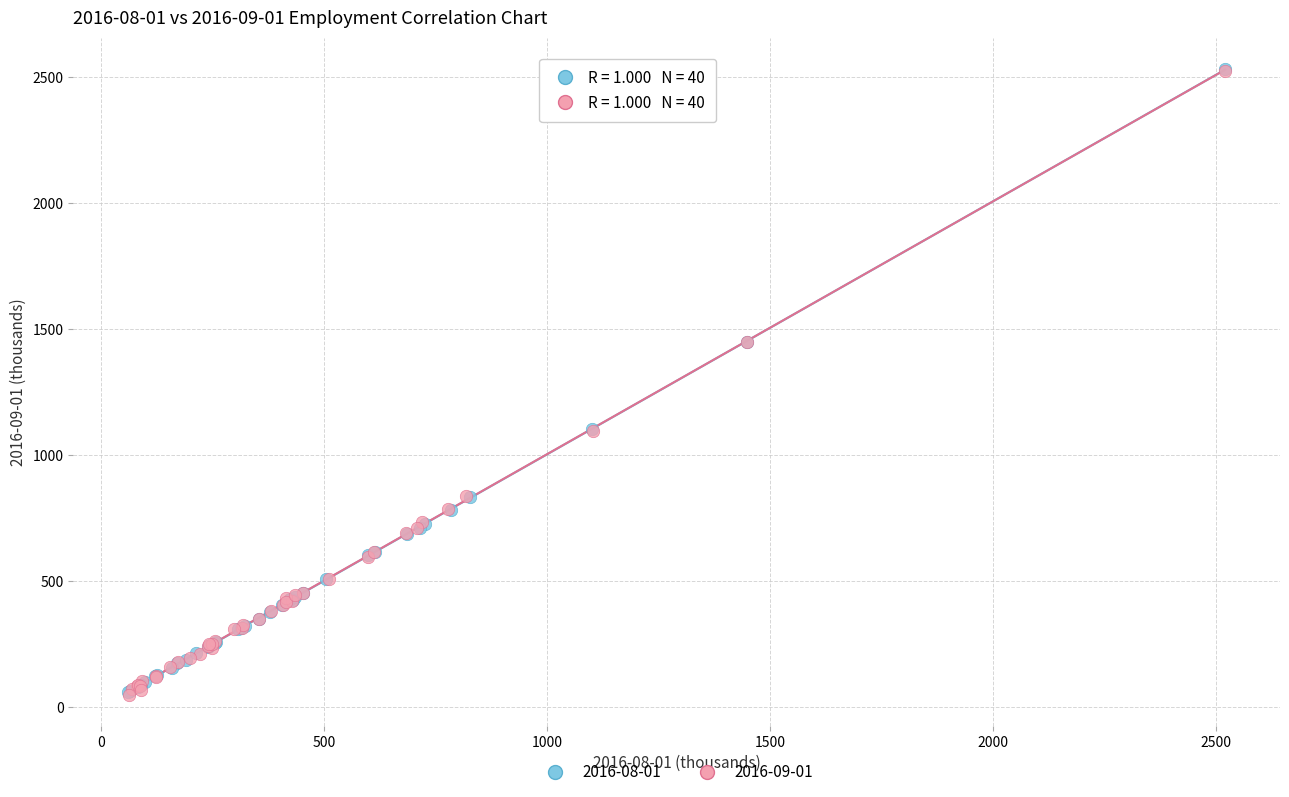

What are all the series names shown in the legend?

2016-08-01, 2016-09-01